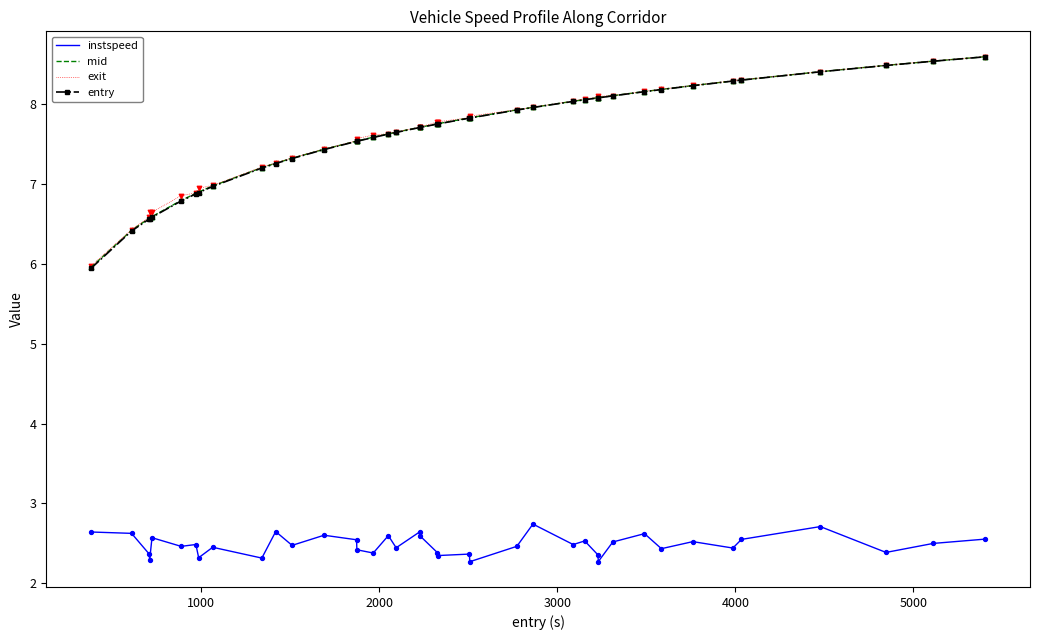

Which series has the widest spread of values?

entry